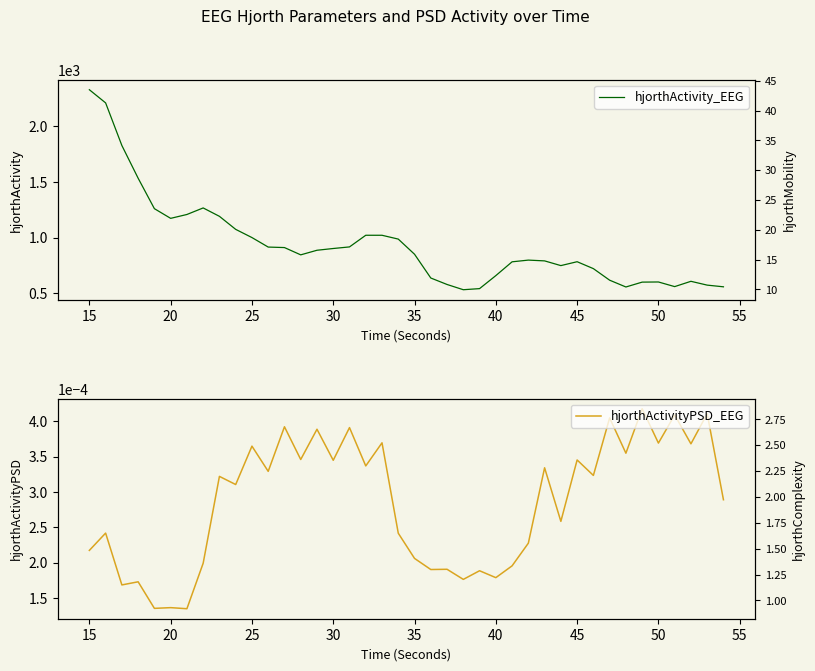

Is the value of hjorthActivityPSD_EEG at 32 greater than the value of hjorthActivity_EEG at 30?

No